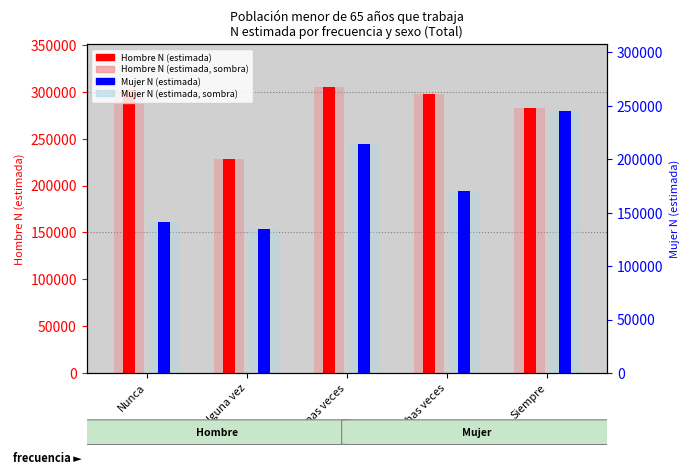

Which series has the largest range (max minus min)?

Mujer N (estimada)